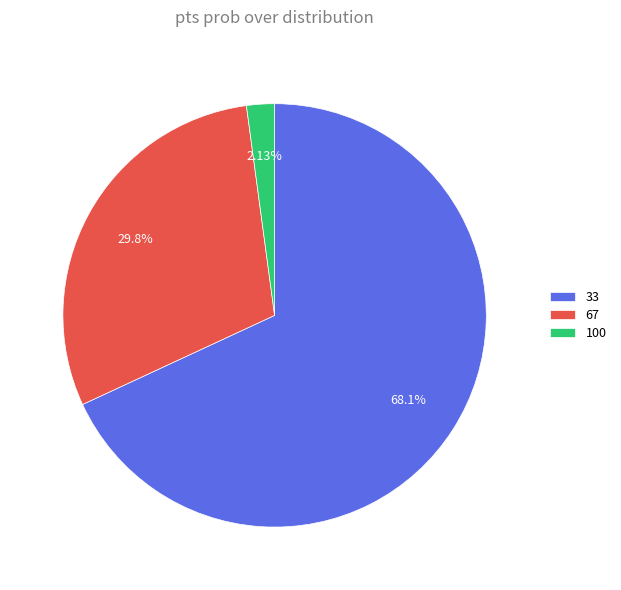

Which category accounts for the majority?

33